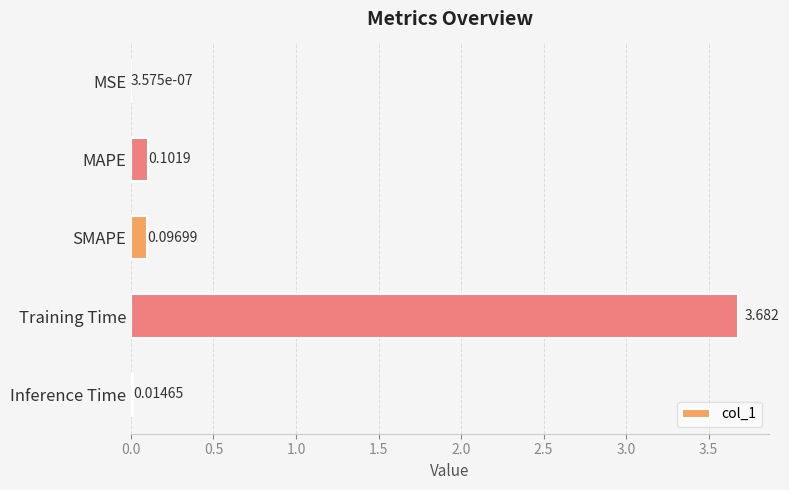

Which has a higher value, SMAPE or Inference Time?

SMAPE